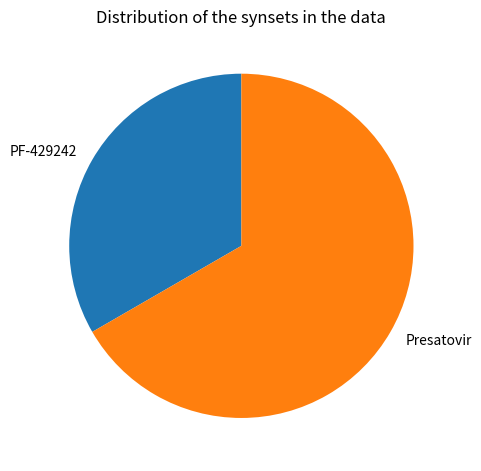

Rank the categories by value from highest to lowest.

Presatovir, PF-429242